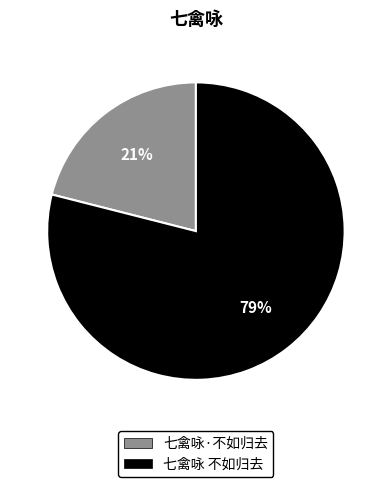

Do 七禽咏 不如归去 and 七禽咏·不如归去 together represent more than half of the pie?

Yes